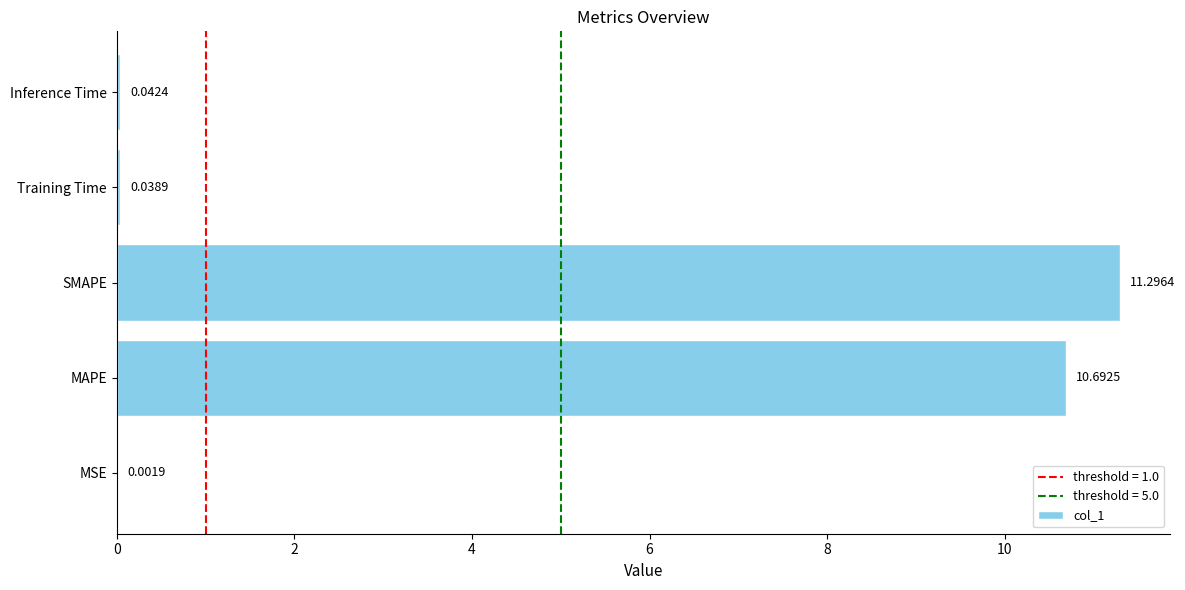

Are the bars grouped side by side (vs. stacked)?

No